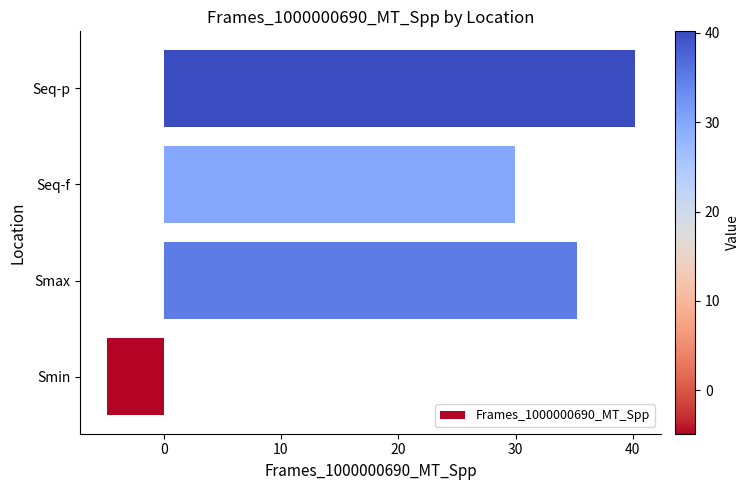

How many bars are there in total?

4